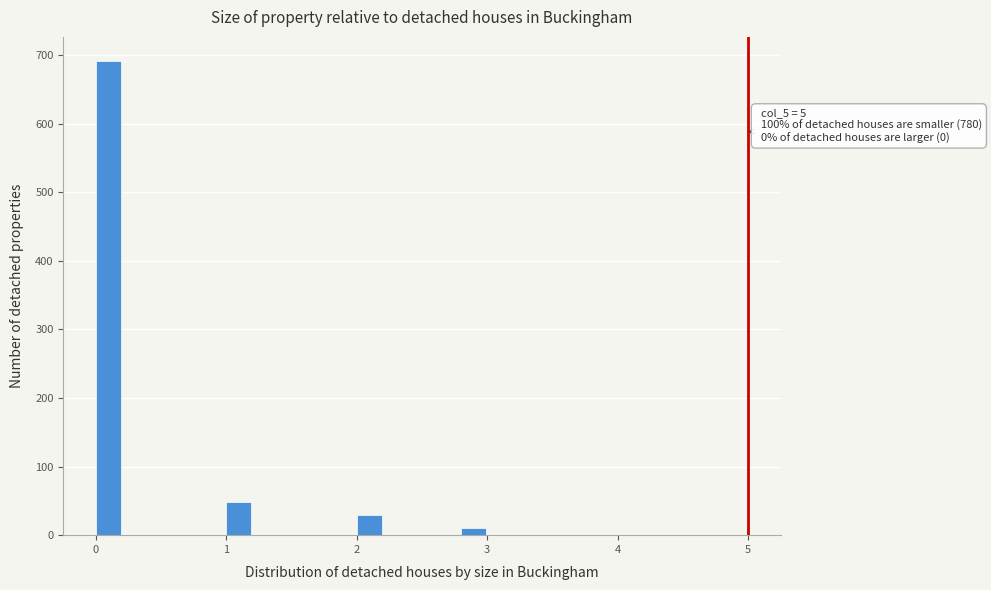

Read against the x-axis, roughly where is the centre of the tallest bar?

0.1